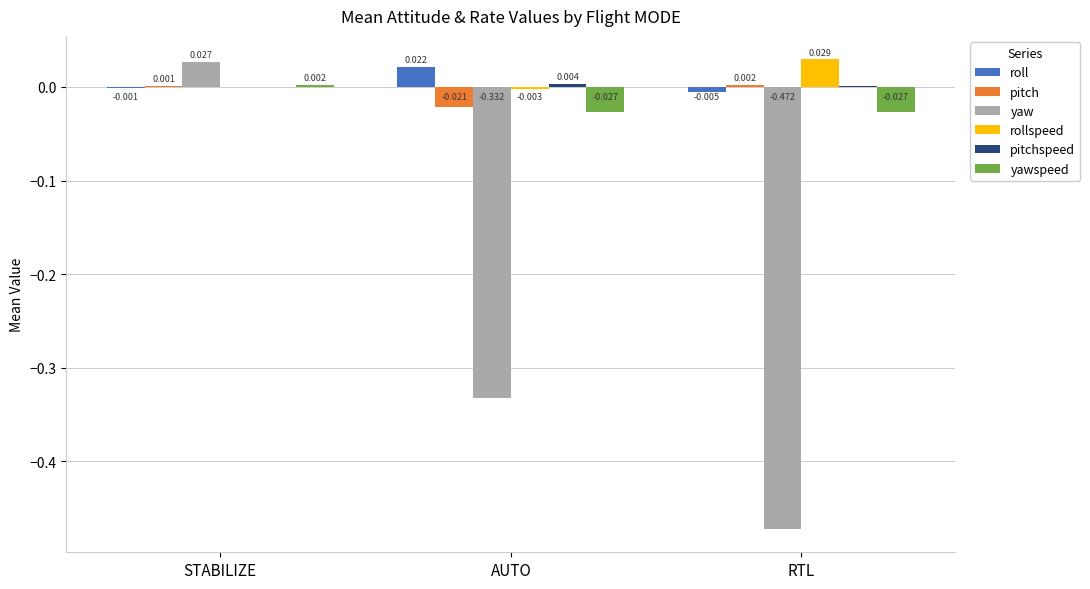

At which label does roll reach its peak?

AUTO